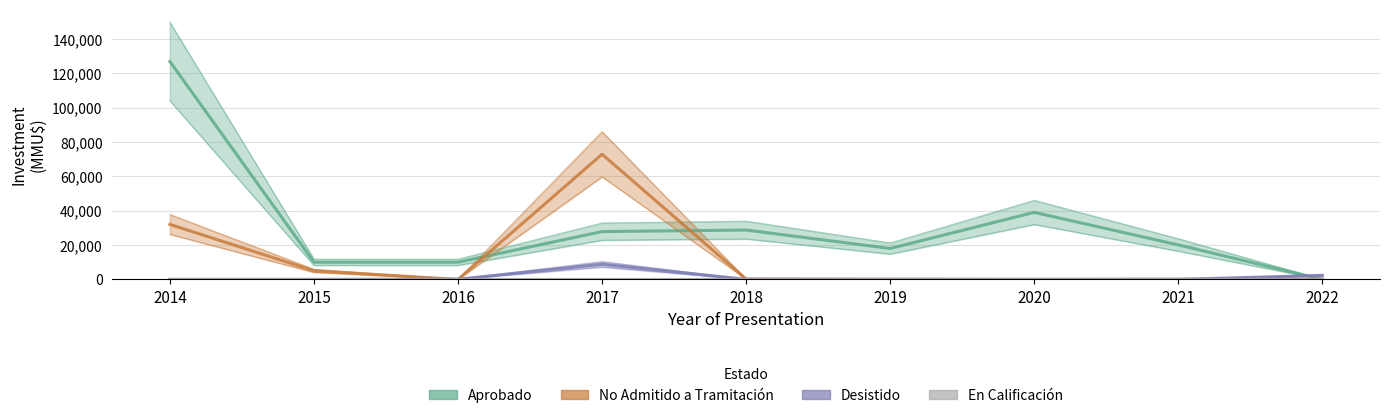

Rank the series at 2017 from highest to lowest value.

No Admitido a Tramitación, Aprobado, Desistido, En Calificación